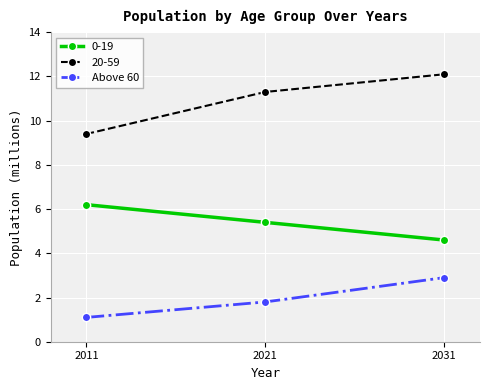

How many series are shown in this chart?

3